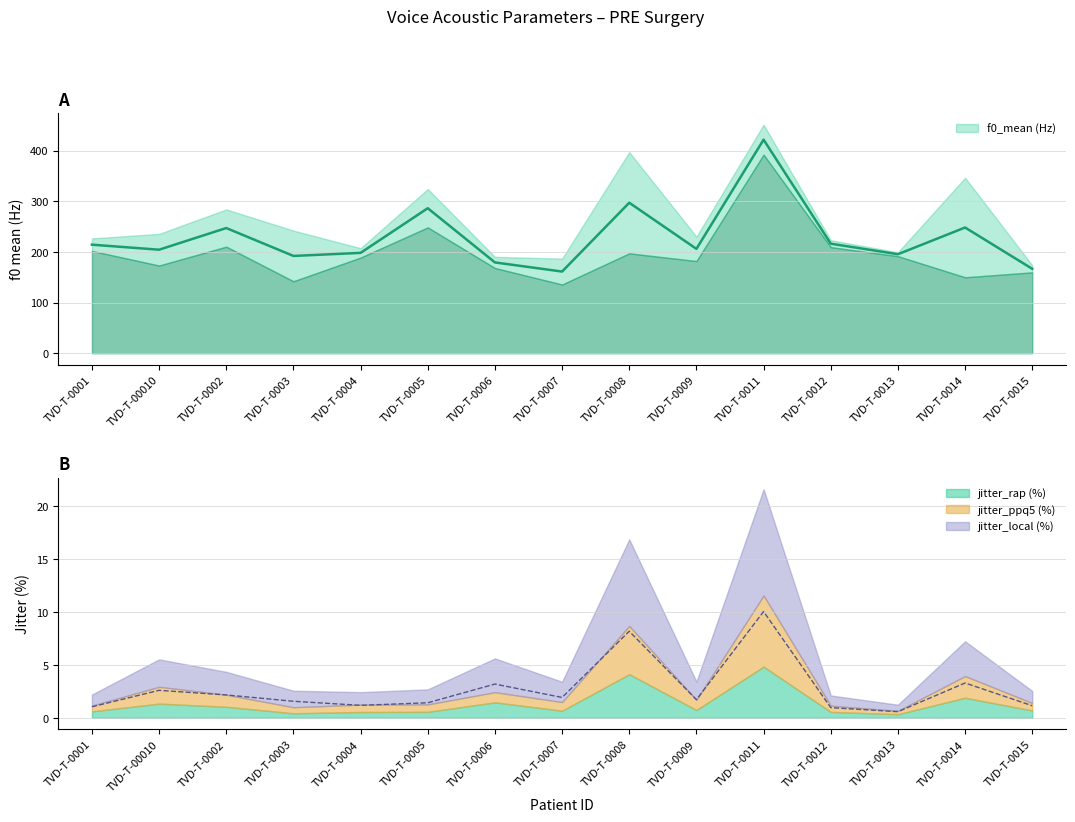

What is the average value of the jitter_local (%) series?

2.7